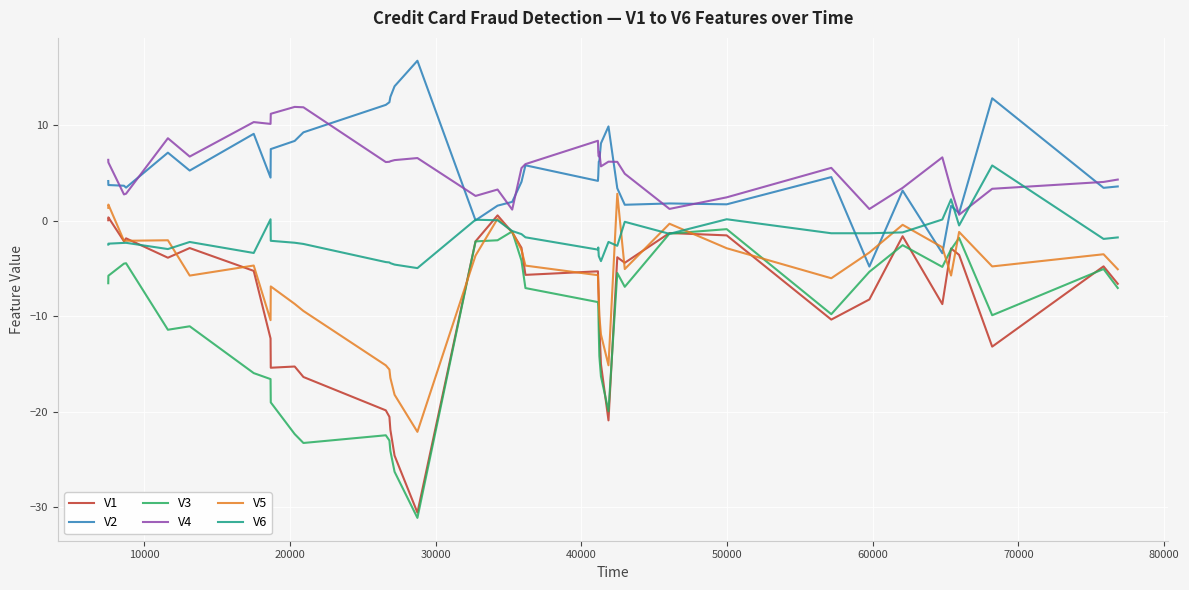

What is the greatest value displayed?

16.7